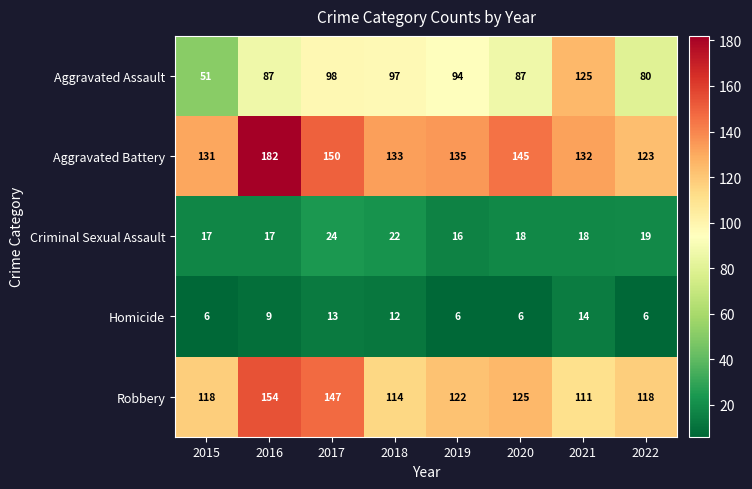

What is the spread (max minus min) of values at 2019?

129